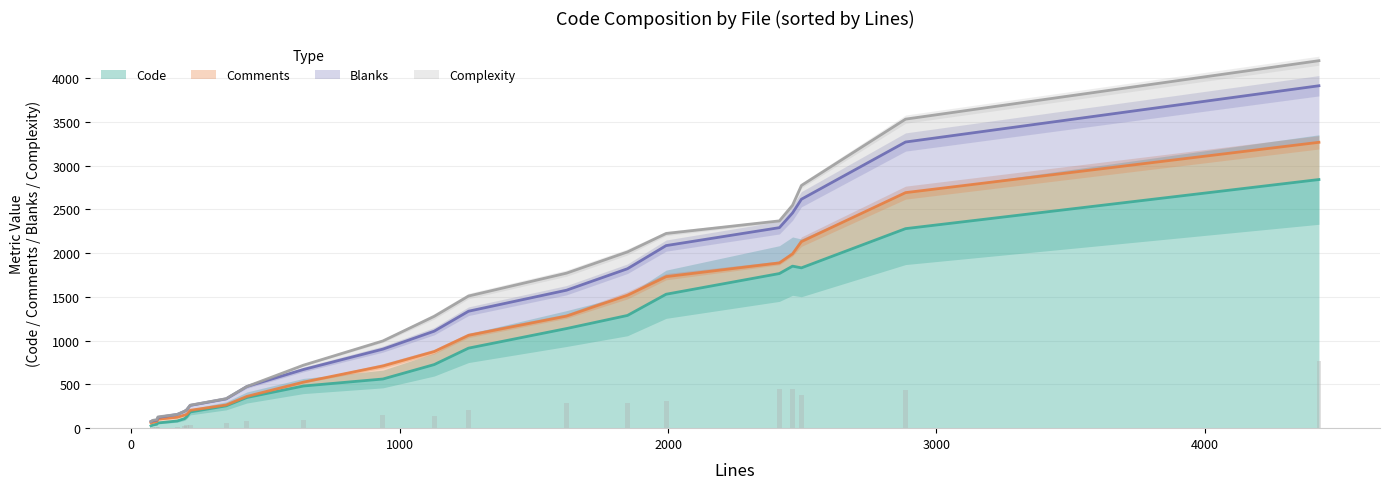

How many values in the Complexity series are below 14?

11